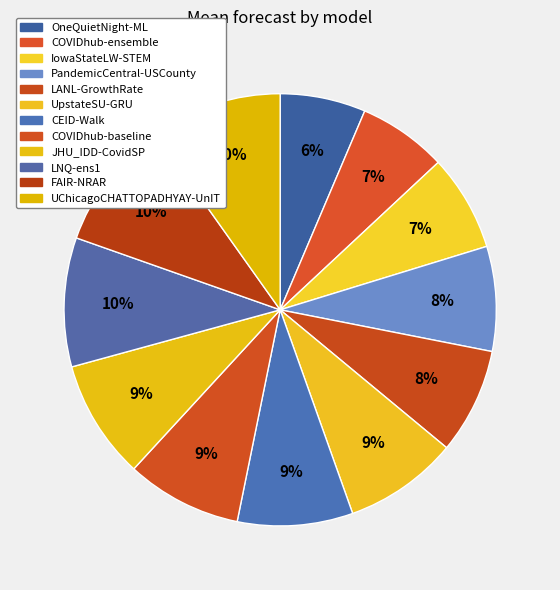

How many segments does this pie chart have?

12